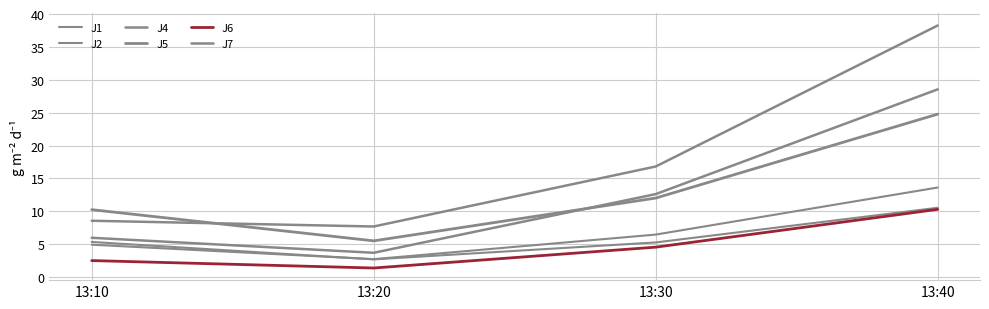

Is it true that J1 equals 13.6 at 13:40?

True